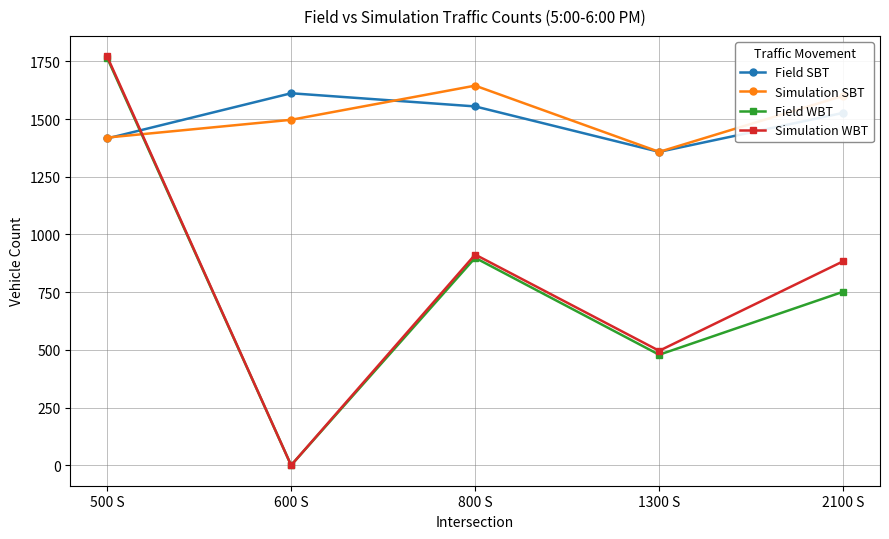

Reading left to right, extract all data points from this chart.

Field SBT: 500 S=1416	600 S=1612	800 S=1555	1300 S=1358	2100 S=1527
Simulation SBT: 500 S=1420	600 S=1497	800 S=1645	1300 S=1358	2100 S=1601
Field WBT: 500 S=1766	600 S=0	800 S=899	1300 S=479	2100 S=752
Simulation WBT: 500 S=1772	600 S=0	800 S=913	1300 S=496	2100 S=884